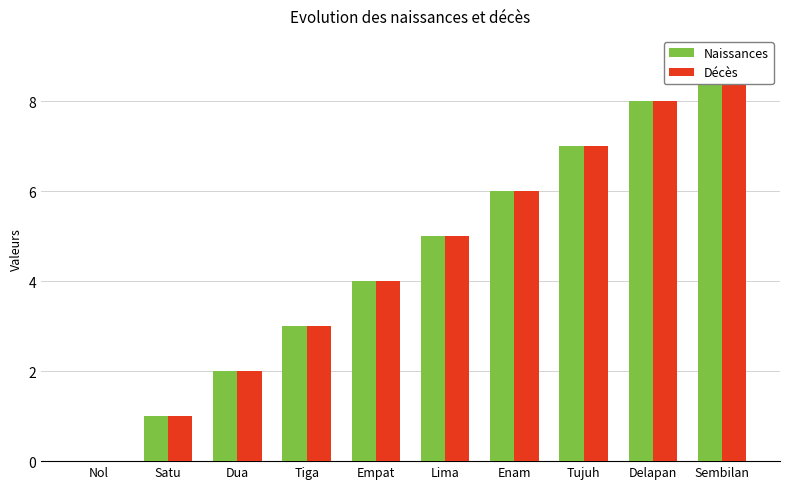

Is the value of Naissances at Satu greater than the value of Décès at Lima?

No